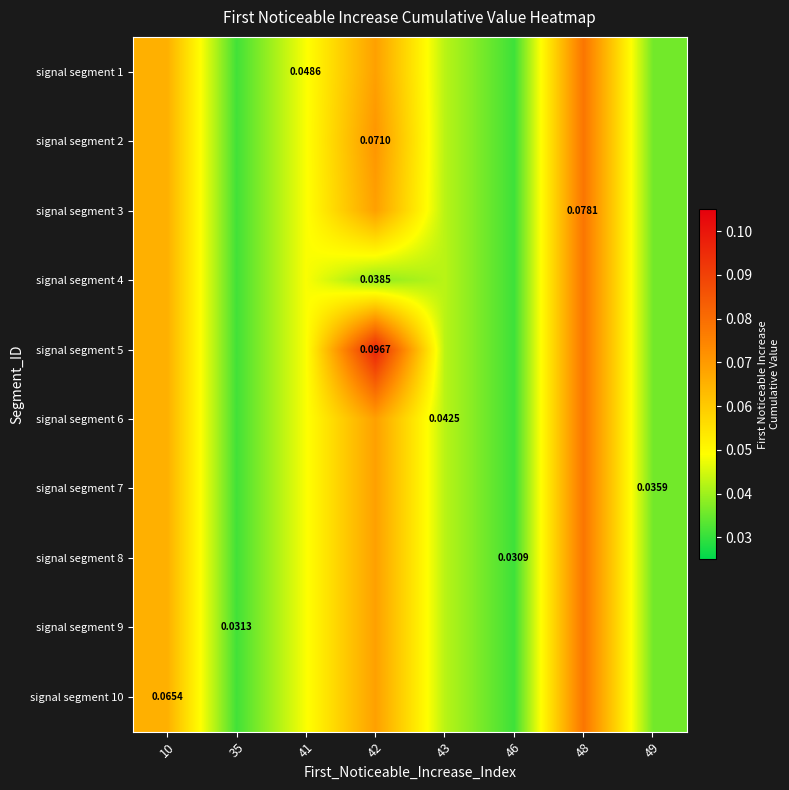

What is the sum of all signal segment 9 values?

0.4